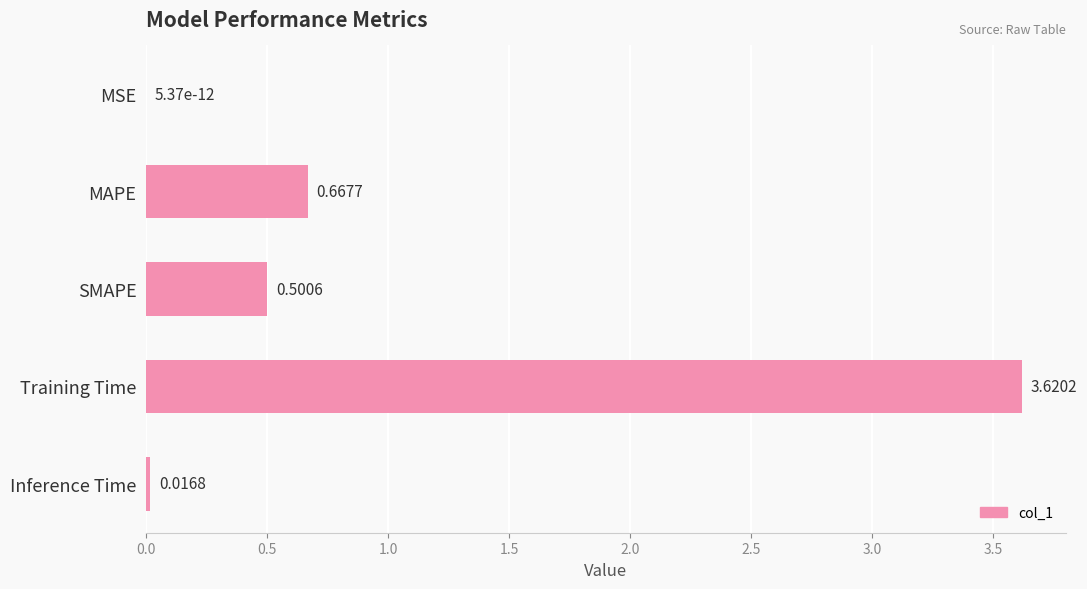

What is the sum of the values at MAPE and SMAPE?

1.2